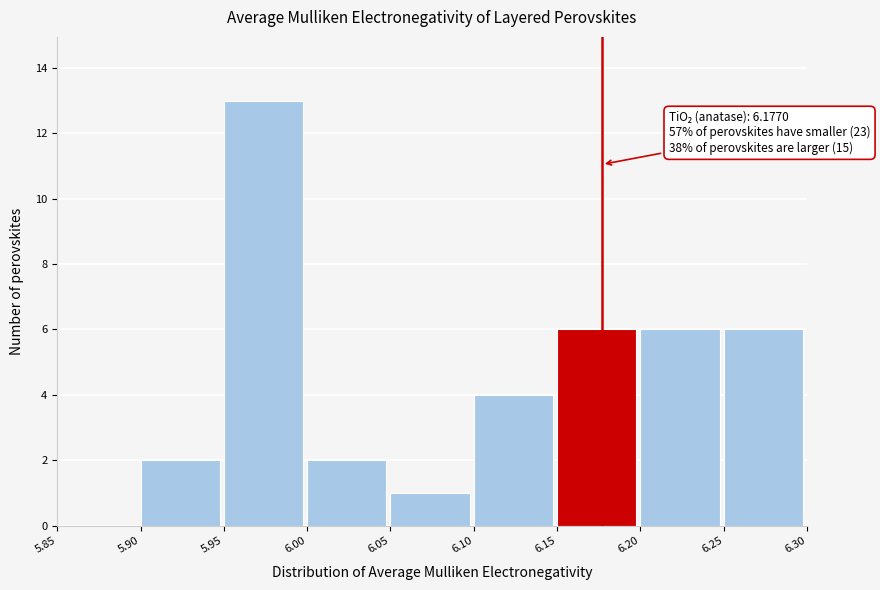

Over which range of the x-axis is the bar tallest?

5.95 to 6.00